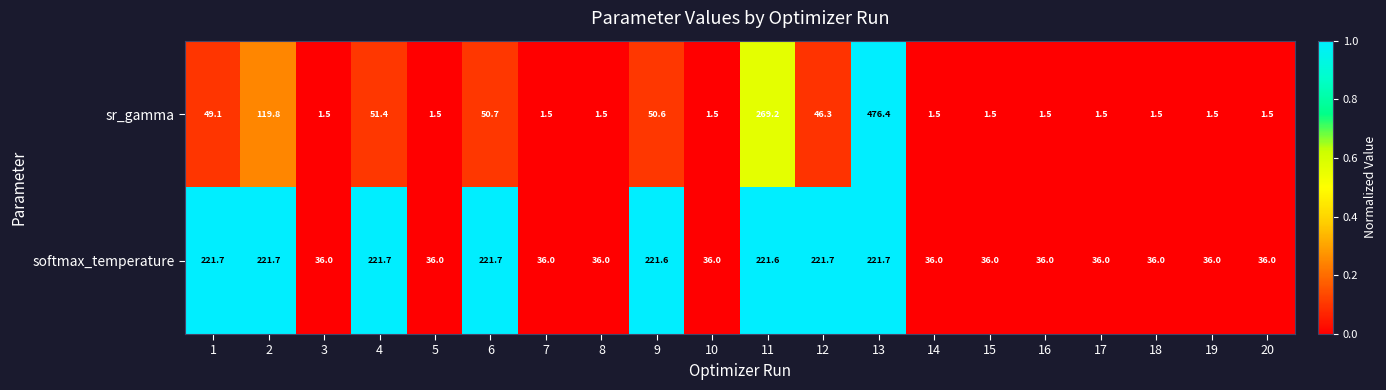

List the series in order of their peak value, lowest first.

softmax_temperature, sr_gamma